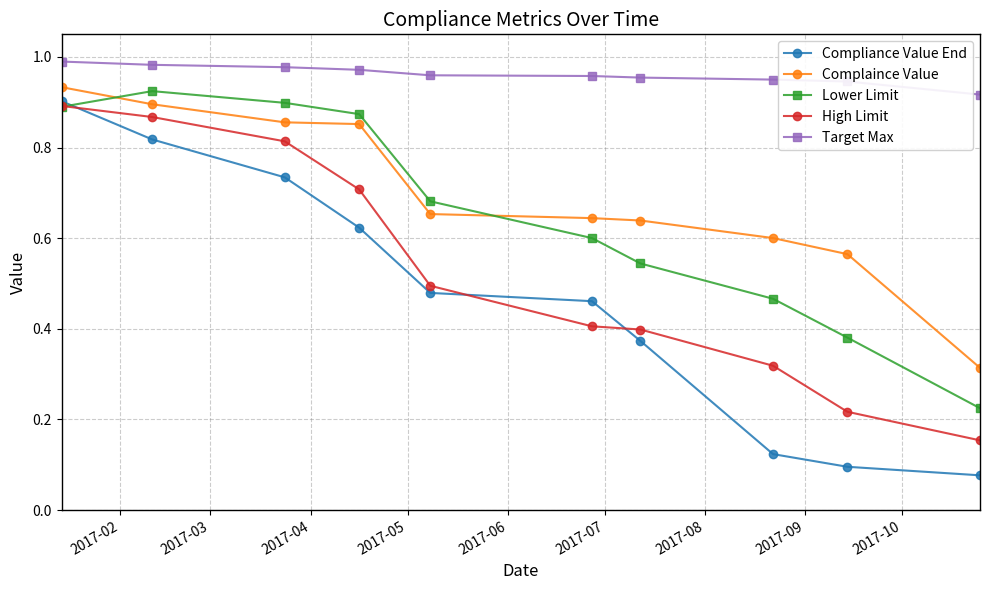

True or false: High Limit and Complaince Value intersect in this chart.

False